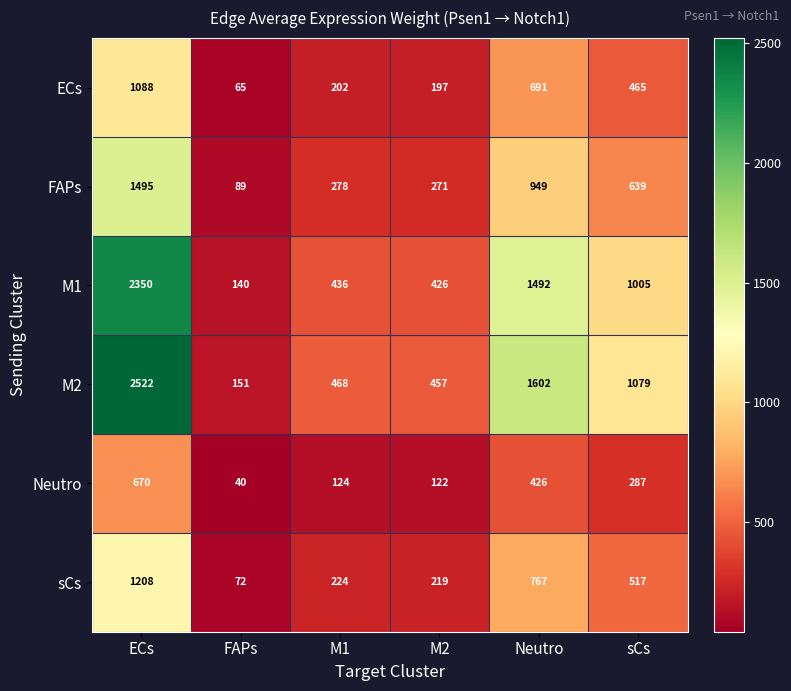

Which series has the largest total across all categories?

M2